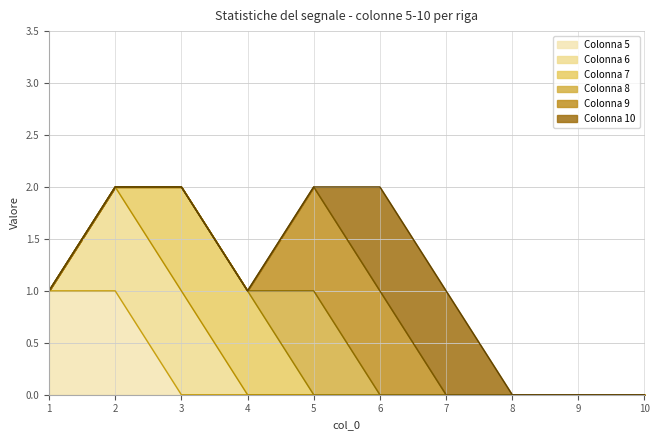

The Colonna 5 series shows 0 at 9. True or false?

True